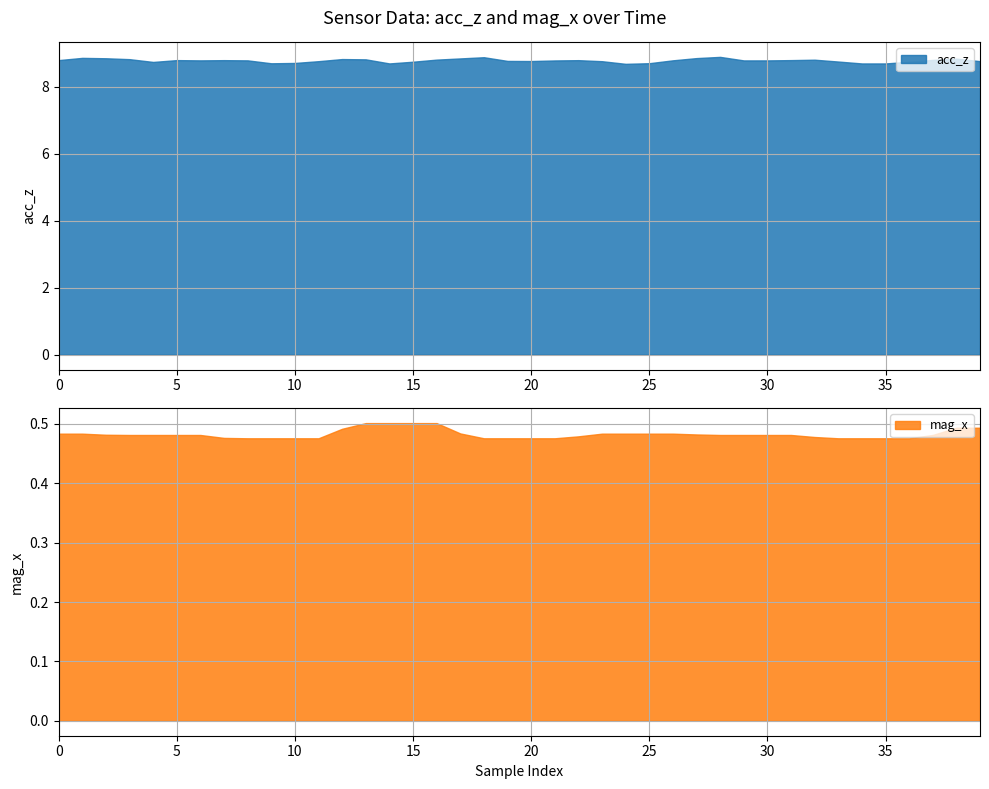

Rank the series by their maximum value, from highest to lowest.

acc_z, mag_x